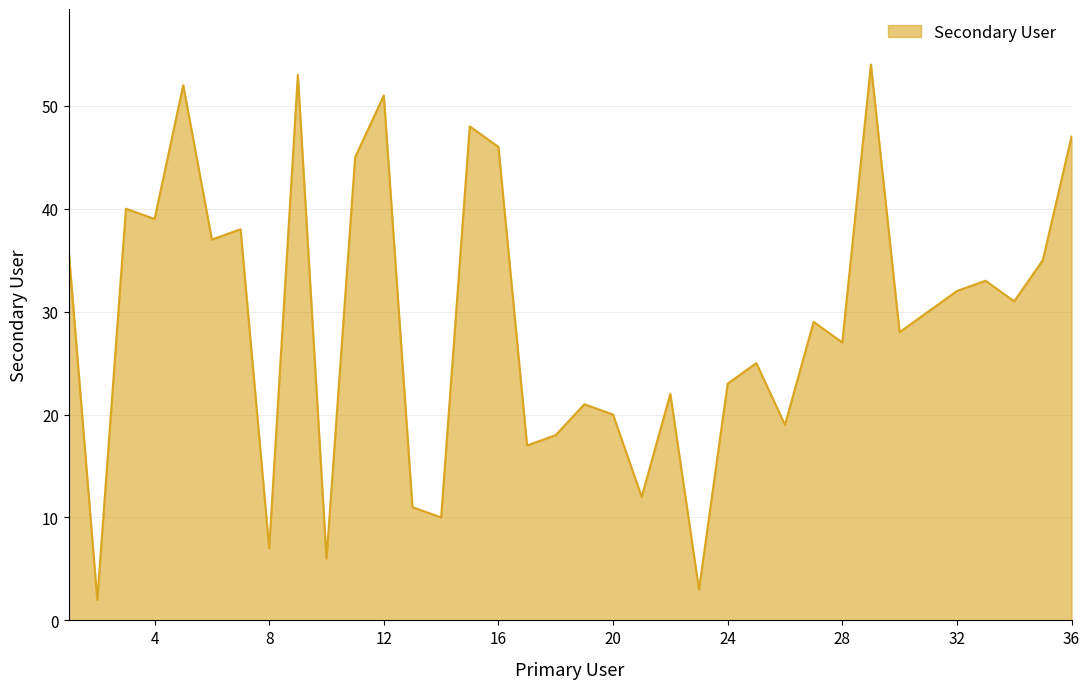

What is the greatest value displayed?

54